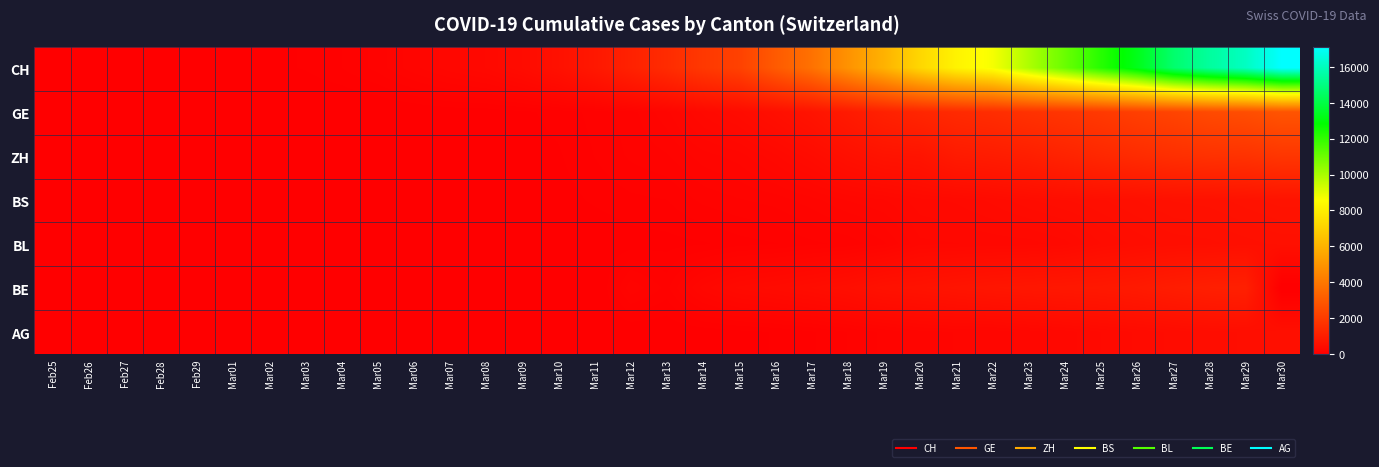

At how many categories does at least one series exceed 13712?

4